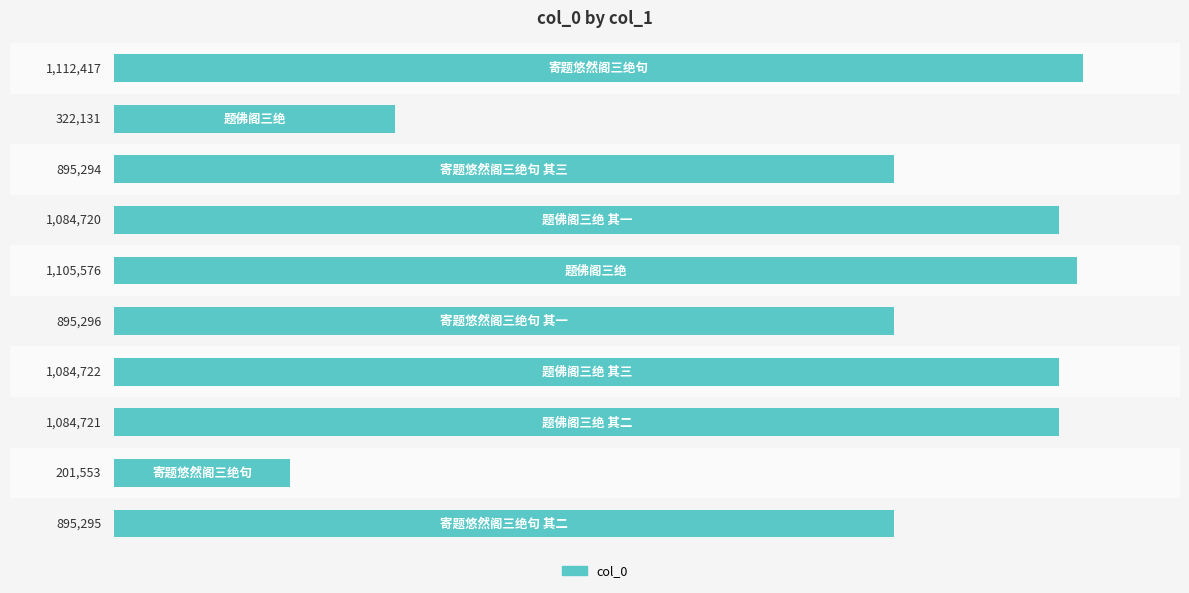

Does the chart contain any negative values?

No